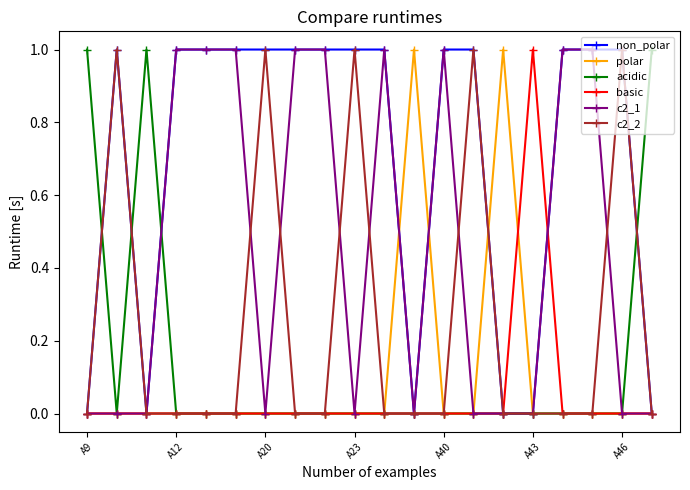

What is the difference between the second highest and second lowest values in the c2_1 series?

1